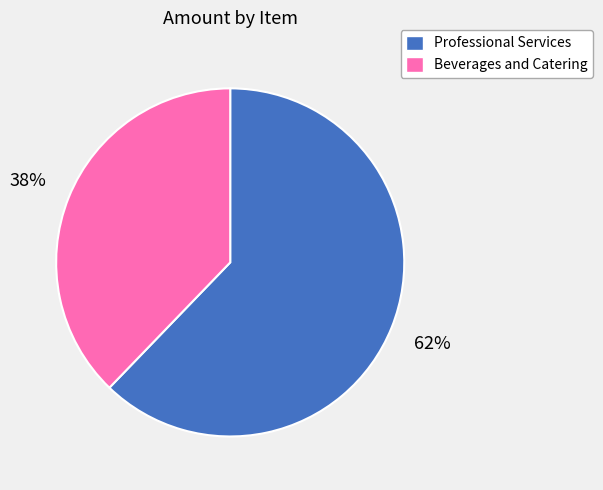

What is the ratio of the value at Beverages and Catering to the value at Professional Services?

0.6